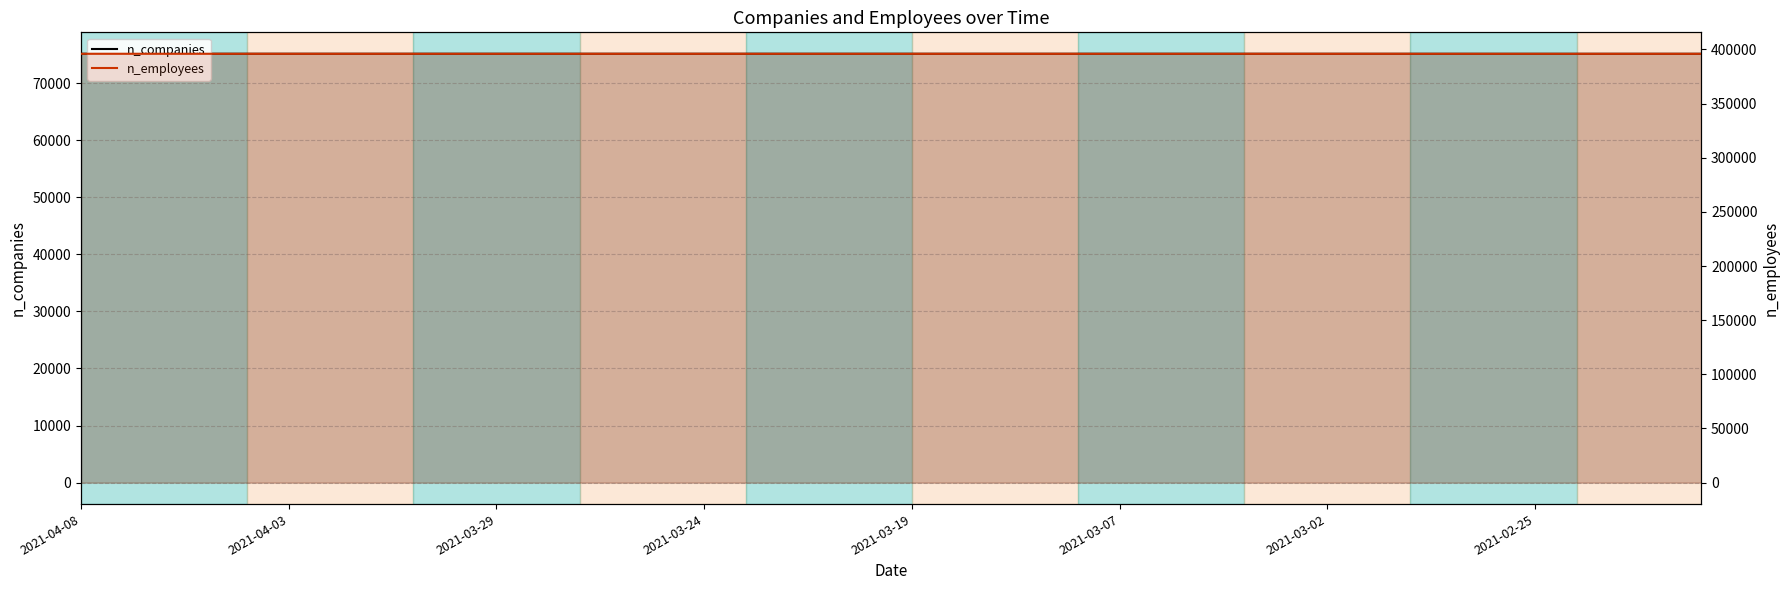

What is the minimum value for n_employees?

395961